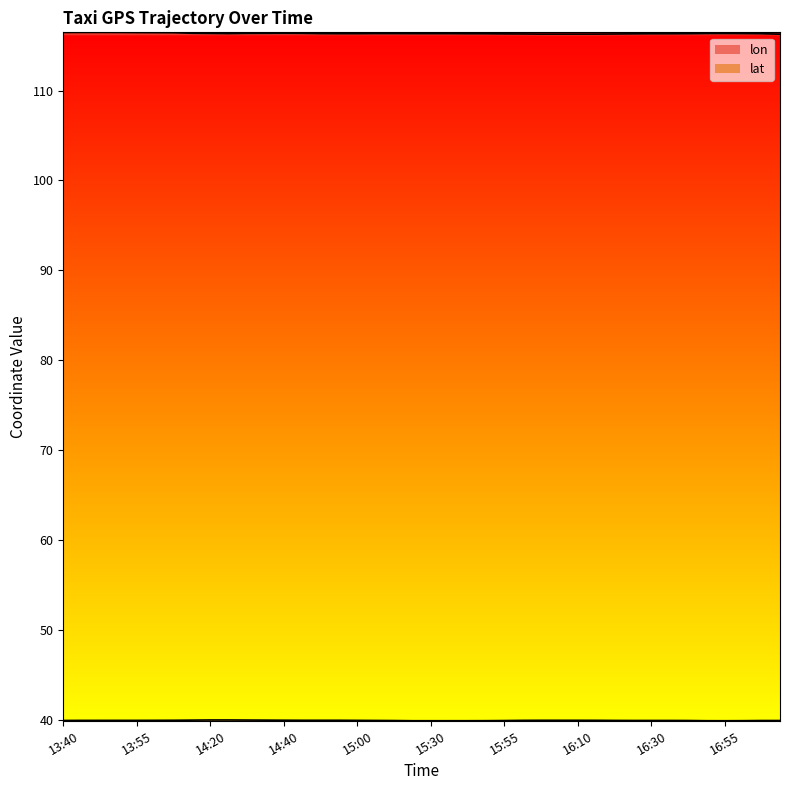

Rank the categories by lon value from highest to lowest.

13:45, 13:45, 13:50, 13:40, 13:55, 14:00, 14:05, 14:15, 14:40, 14:35, 14:45, 14:30, 14:20, 16:55, 16:50, 17:00, 15:05, 14:25, 15:10, 14:50, 15:25, 15:30, 15:40, 16:40, 15:00, 14:55, 17:15, 15:45, 16:35, 16:30, 15:50, 16:25, 15:55, 16:00, 16:20, 16:05, 16:15, 16:10, 16:10, 17:30